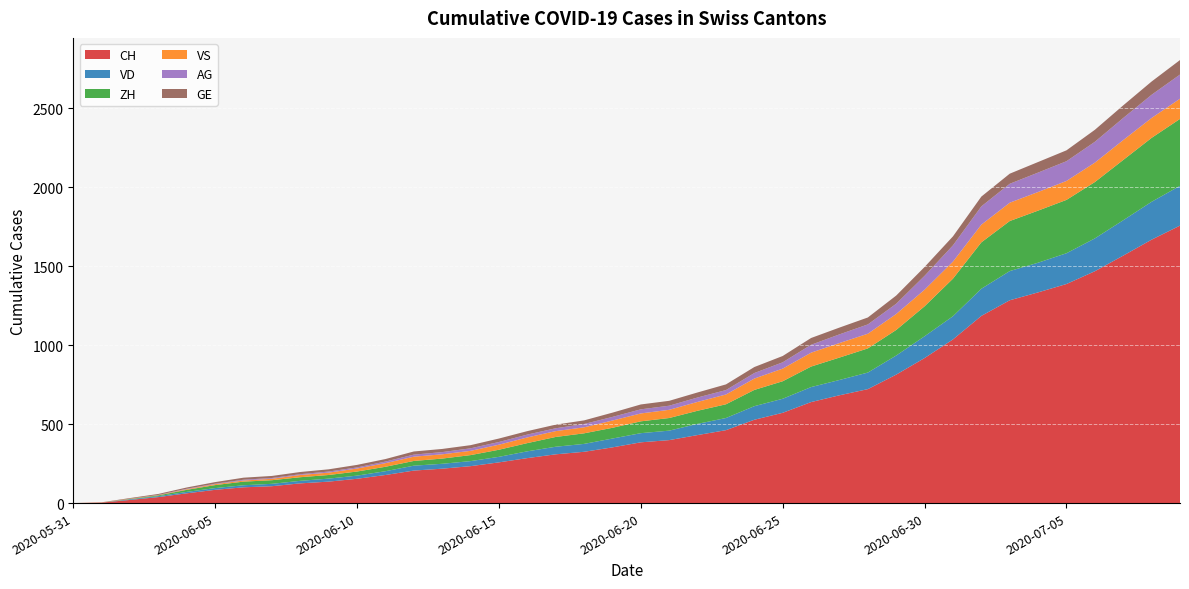

Reading left to right, transcribe all the data shown in this chart.

CH: 2020-05-31=0	2020-06-01=3	2020-06-02=20	2020-06-03=38	2020-06-04=62	2020-06-05=84	2020-06-06=100	2020-06-07=107	2020-06-08=125	2020-06-09=136	2020-06-10=154	2020-06-11=178	2020-06-12=206	2020-06-13=218	2020-06-14=234	2020-06-15=258	2020-06-16=285	2020-06-17=309	2020-06-18=325	2020-06-19=353	2020-06-20=385	2020-06-21=399	2020-06-22=431	2020-06-23=462	2020-06-24=528	2020-06-25=572	2020-06-26=640	2020-06-27=683	2020-06-28=722	2020-06-29=814	2020-06-30=919	2020-07-01=1037	2020-07-02=1186	2020-07-03=1285	2020-07-04=1335	2020-07-05=1388	2020-07-06=1469	2020-07-07=1568	2020-07-08=1669	2020-07-09=1758
VD: 2020-05-31=0	2020-06-01=0	2020-06-02=4	2020-06-03=6	2020-06-04=9	2020-06-05=11	2020-06-06=13	2020-06-07=15	2020-06-08=16	2020-06-09=19	2020-06-10=20	2020-06-11=24	2020-06-12=31	2020-06-13=31	2020-06-14=32	2020-06-15=35	2020-06-16=43	2020-06-17=48	2020-06-18=50	2020-06-19=56	2020-06-20=58	2020-06-21=60	2020-06-22=71	2020-06-23=77	2020-06-24=86	2020-06-25=89	2020-06-26=95	2020-06-27=97	2020-06-28=105	2020-06-29=121	2020-06-30=138	2020-07-01=147	2020-07-02=172	2020-07-03=185	2020-07-04=188	2020-07-05=195	2020-07-06=208	2020-07-07=224	2020-07-08=240	2020-07-09=252
ZH: 2020-05-31=0	2020-06-01=0	2020-06-02=2	2020-06-03=5	2020-06-04=13	2020-06-05=19	2020-06-06=23	2020-06-07=23	2020-06-08=23	2020-06-09=23	2020-06-10=26	2020-06-11=28	2020-06-12=30	2020-06-13=33	2020-06-14=38	2020-06-15=45	2020-06-16=52	2020-06-17=62	2020-06-18=67	2020-06-19=68	2020-06-20=75	2020-06-21=80	2020-06-22=83	2020-06-23=87	2020-06-24=103	2020-06-25=111	2020-06-26=130	2020-06-27=142	2020-06-28=153	2020-06-29=162	2020-06-30=190	2020-07-01=238	2020-07-02=294	2020-07-03=317	2020-07-04=330	2020-07-05=338	2020-07-06=357	2020-07-07=382	2020-07-08=405	2020-07-09=424
VS: 2020-05-31=0	2020-06-01=1	2020-06-02=2	2020-06-03=2	2020-06-04=4	2020-06-05=6	2020-06-06=7	2020-06-07=9	2020-06-08=14	2020-06-09=15	2020-06-10=19	2020-06-11=23	2020-06-12=27	2020-06-13=27	2020-06-14=27	2020-06-15=32	2020-06-16=36	2020-06-17=37	2020-06-18=38	2020-06-19=46	2020-06-20=50	2020-06-21=52	2020-06-22=56	2020-06-23=62	2020-06-24=72	2020-06-25=80	2020-06-26=88	2020-06-27=92	2020-06-28=93	2020-06-29=101	2020-06-30=105	2020-07-01=108	2020-07-02=112	2020-07-03=116	2020-07-04=118	2020-07-05=120	2020-07-06=123	2020-07-07=126	2020-07-08=126	2020-07-09=128
AG: 2020-05-31=0	2020-06-01=0	2020-06-02=0	2020-06-03=1	2020-06-04=3	2020-06-05=3	2020-06-06=5	2020-06-07=5	2020-06-08=5	2020-06-09=7	2020-06-10=7	2020-06-11=10	2020-06-12=13	2020-06-13=14	2020-06-14=16	2020-06-15=17	2020-06-16=18	2020-06-17=18	2020-06-18=21	2020-06-19=23	2020-06-20=26	2020-06-21=26	2020-06-22=28	2020-06-23=28	2020-06-24=35	2020-06-25=40	2020-06-26=50	2020-06-27=55	2020-06-28=59	2020-06-29=65	2020-06-30=88	2020-07-01=103	2020-07-02=116	2020-07-03=120	2020-07-04=123	2020-07-05=125	2020-07-06=132	2020-07-07=140	2020-07-08=147	2020-07-09=153
GE: 2020-05-31=0	2020-06-01=1	2020-06-02=4	2020-06-03=6	2020-06-04=8	2020-06-05=10	2020-06-06=13	2020-06-07=13	2020-06-08=14	2020-06-09=14	2020-06-10=16	2020-06-11=16	2020-06-12=20	2020-06-13=20	2020-06-14=20	2020-06-15=22	2020-06-16=22	2020-06-17=23	2020-06-18=23	2020-06-19=27	2020-06-20=31	2020-06-21=31	2020-06-22=32	2020-06-23=36	2020-06-24=38	2020-06-25=40	2020-06-26=43	2020-06-27=43	2020-06-28=44	2020-06-29=52	2020-06-30=56	2020-07-01=57	2020-07-02=62	2020-07-03=64	2020-07-04=67	2020-07-05=69	2020-07-06=76	2020-07-07=80	2020-07-08=84	2020-07-09=92